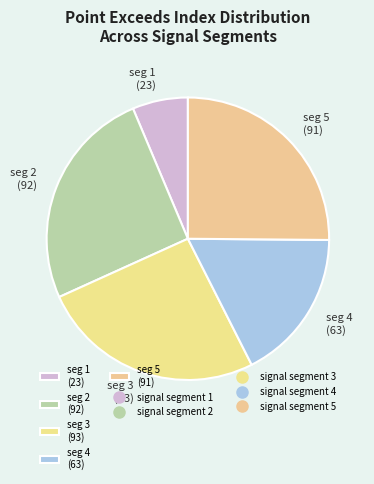

Which category has the smallest portion of the pie?

seg 1 (23)